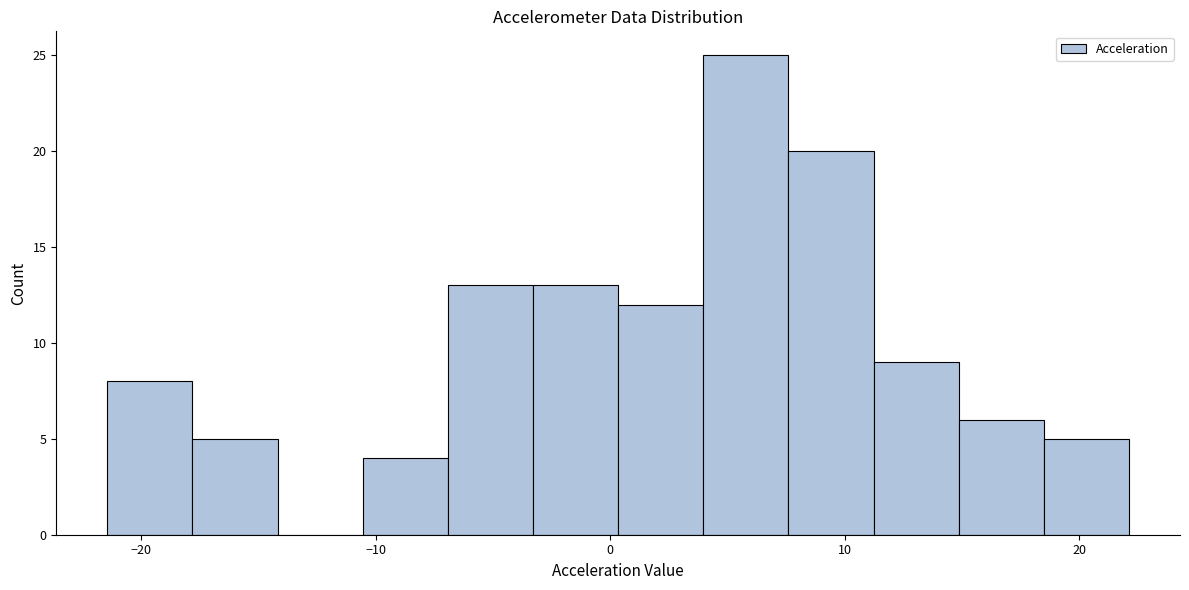

Read against the x-axis, roughly where is the centre of the tallest bar?

6